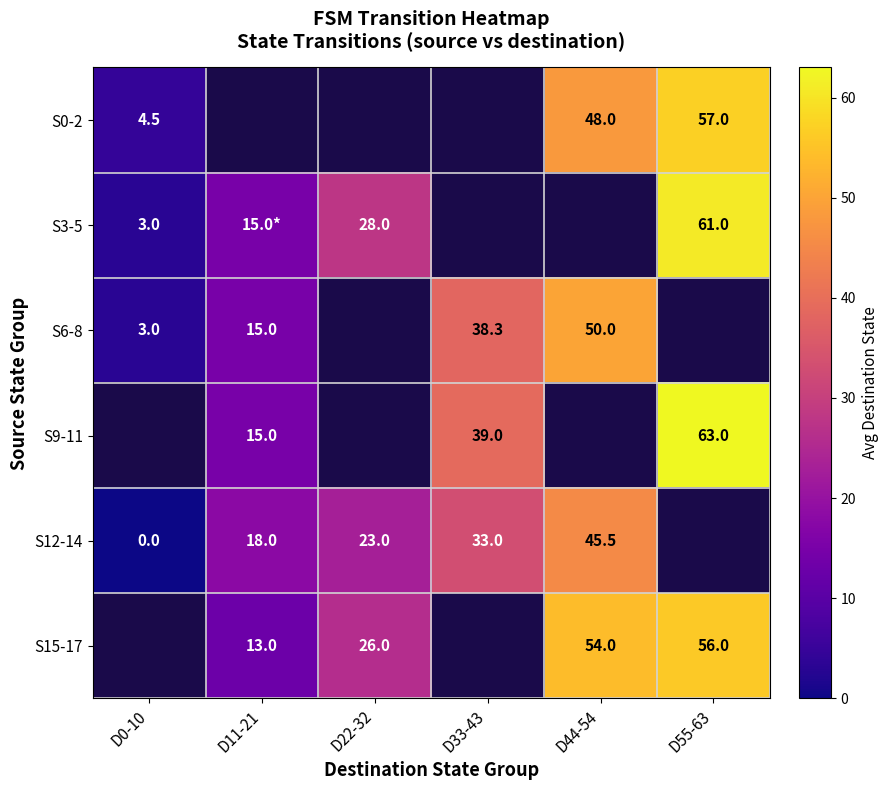

True or false: S12-14 has a value of 7.6 at D11-21.

False